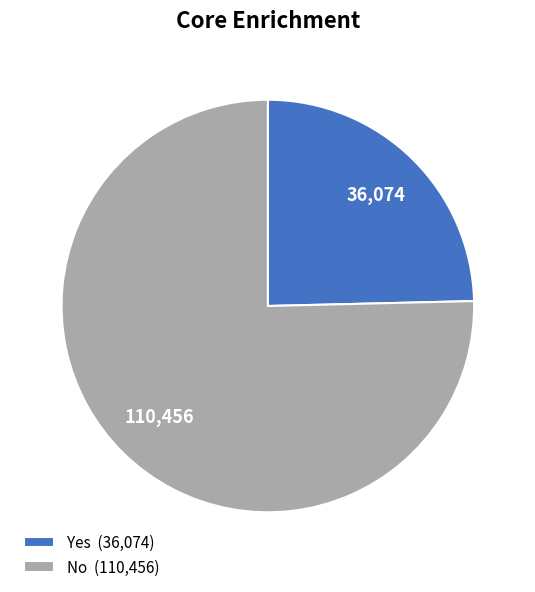

Which category has the biggest portion of the pie?

No (110,456)